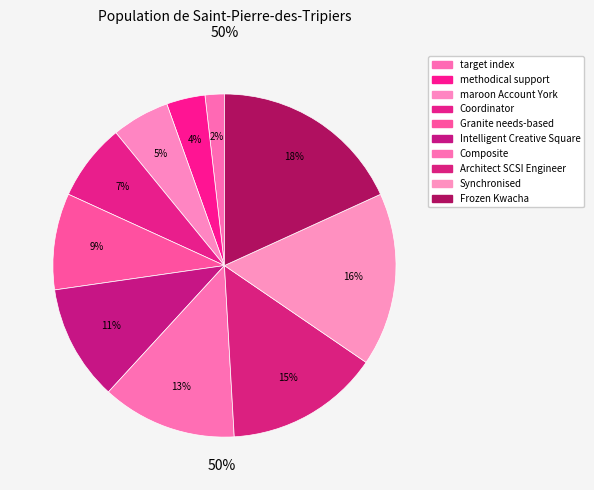

Do Granite needs-based and Frozen Kwacha together represent more than half of the pie?

No